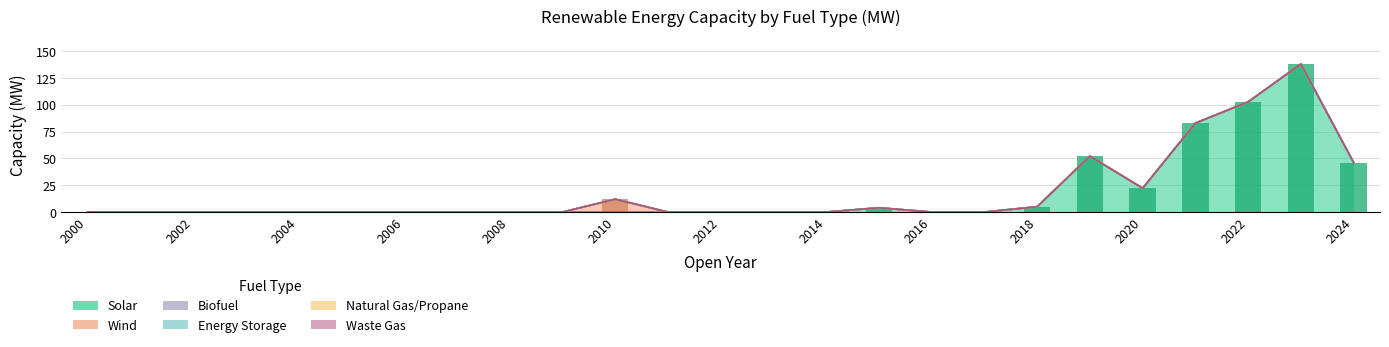

Between 2006 and 2002, which is larger?

2006